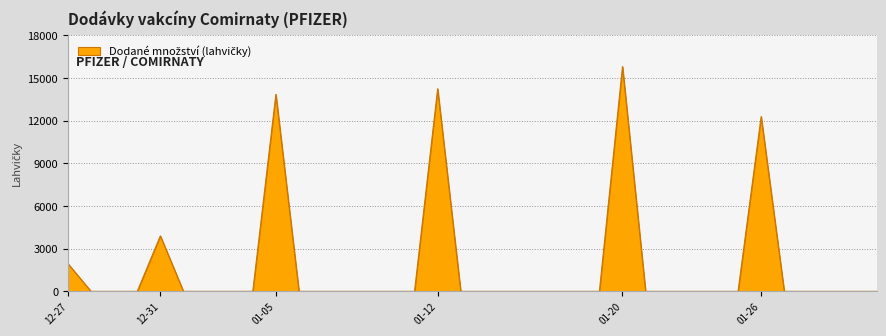

Reading right to left, list all the values displayed in this chart.

0	0	0	0	0	12285	0	0	0	0	0	15795	0	0	0	0	0	0	0	14235	0	0	0	0	0	0	13845	0	0	0	0	3900	0	0	0	1950